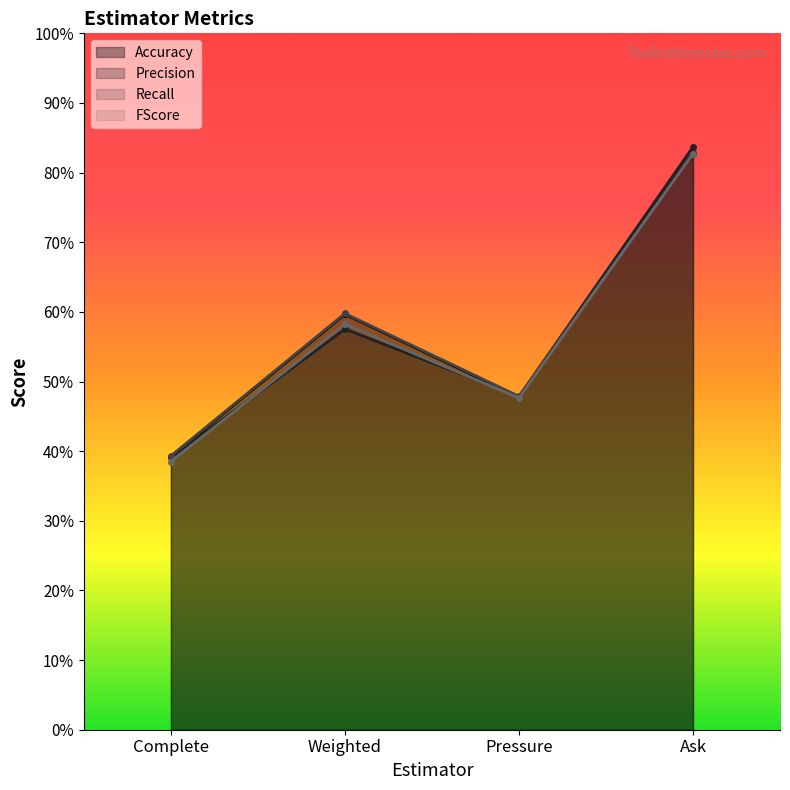

What is the approximate value of Precision at Complete?

0.4